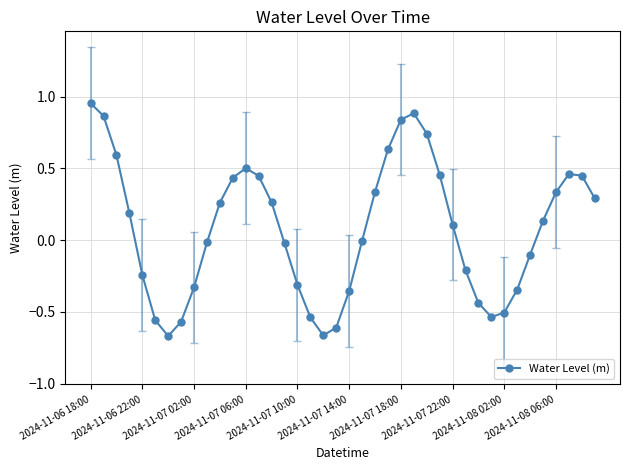

Count the number of categories in the chart.

40